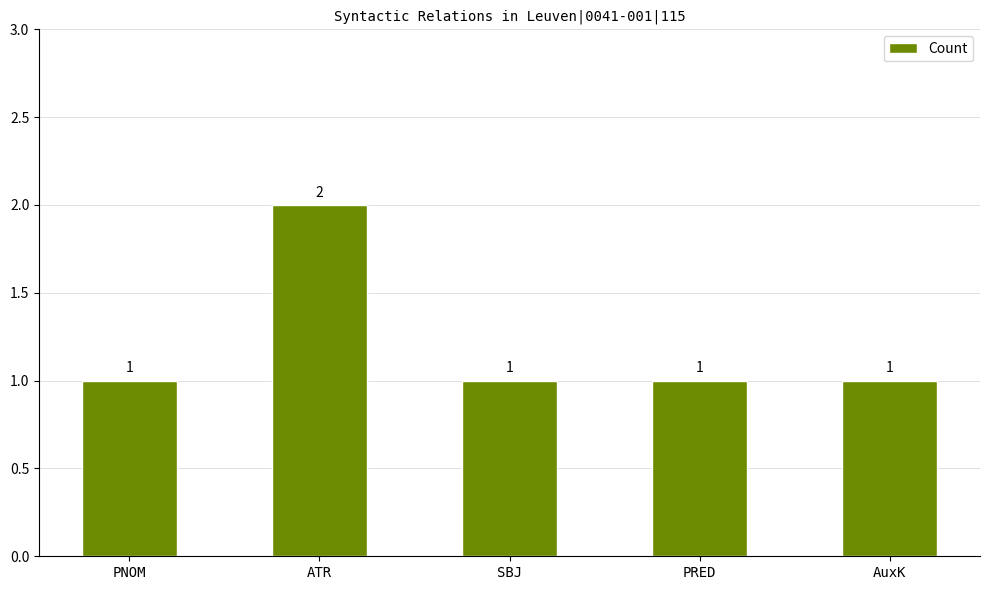

What is the average value?

1